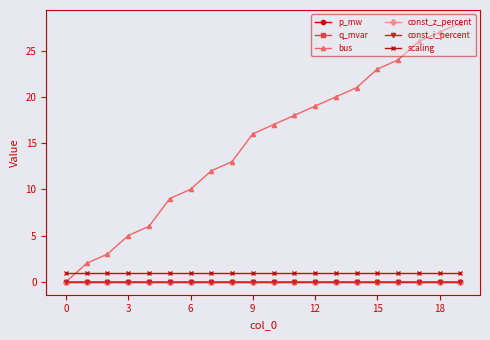

Does the chart have visible grid lines?

No